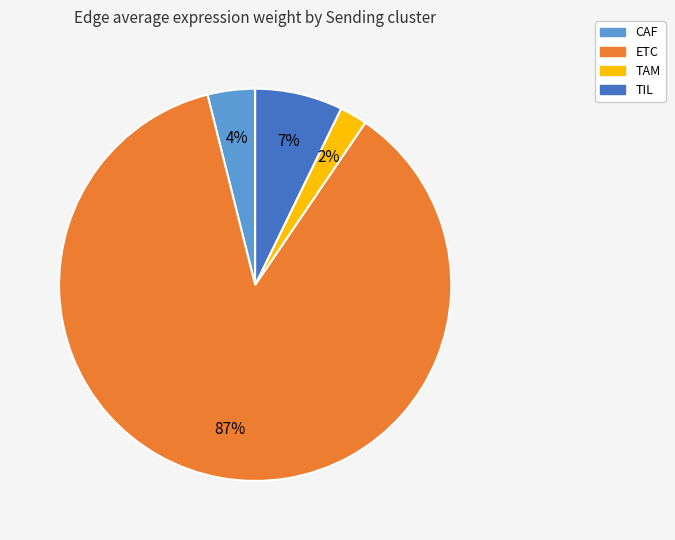

What is the smallest slice in the pie chart?

TAM